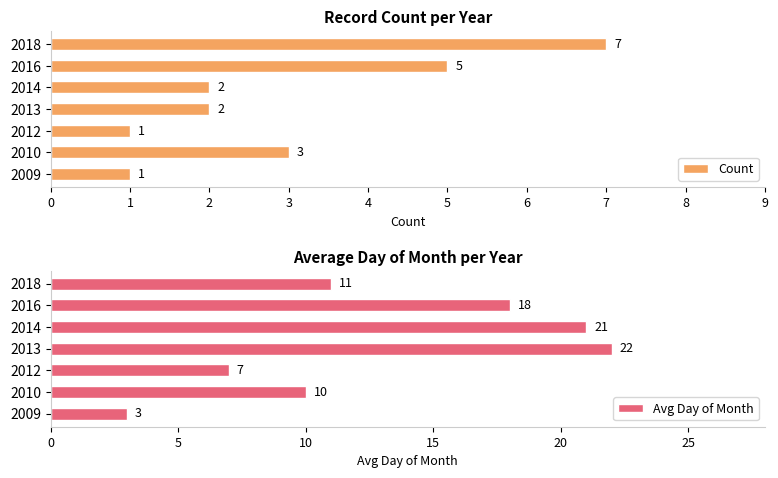

Does the chart contain any negative values?

No